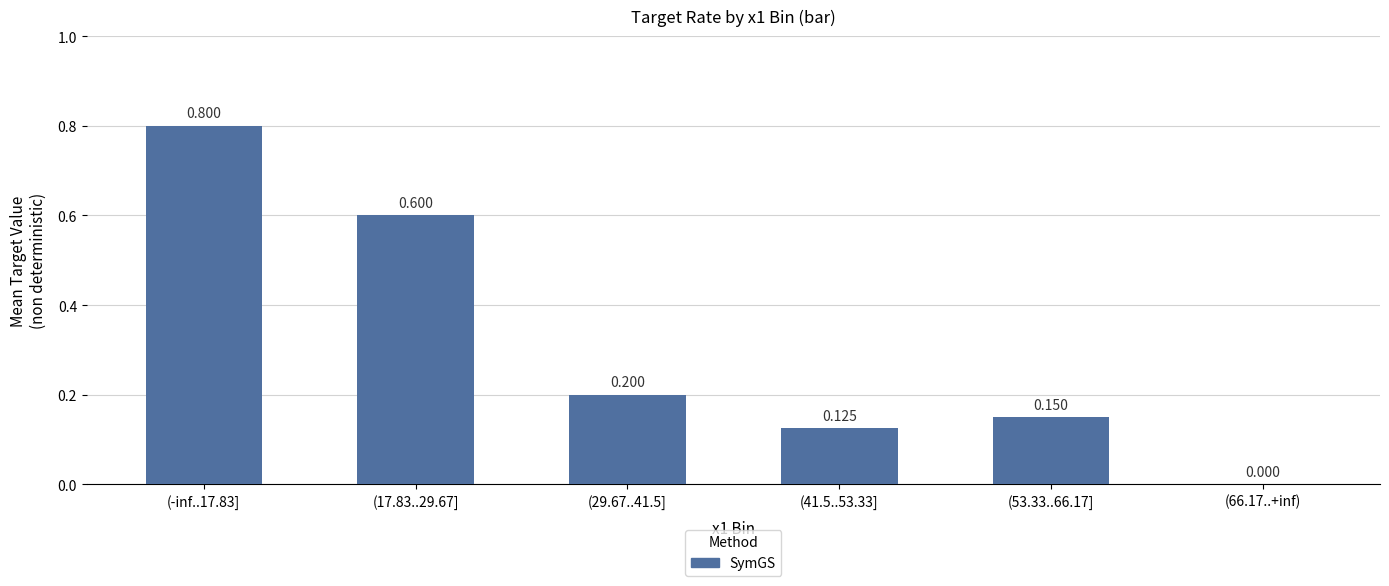

What is the change in value from (-inf..17.83] to (66.17..+inf)?

-0.8